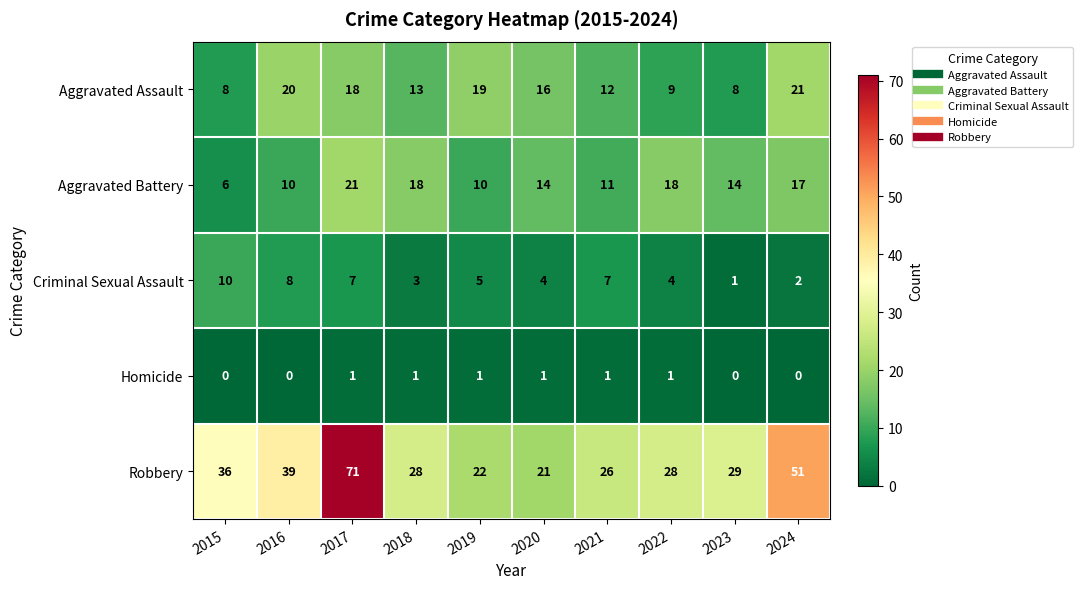

What is the difference between the Aggravated Assault values at 2021 and 2023?

4